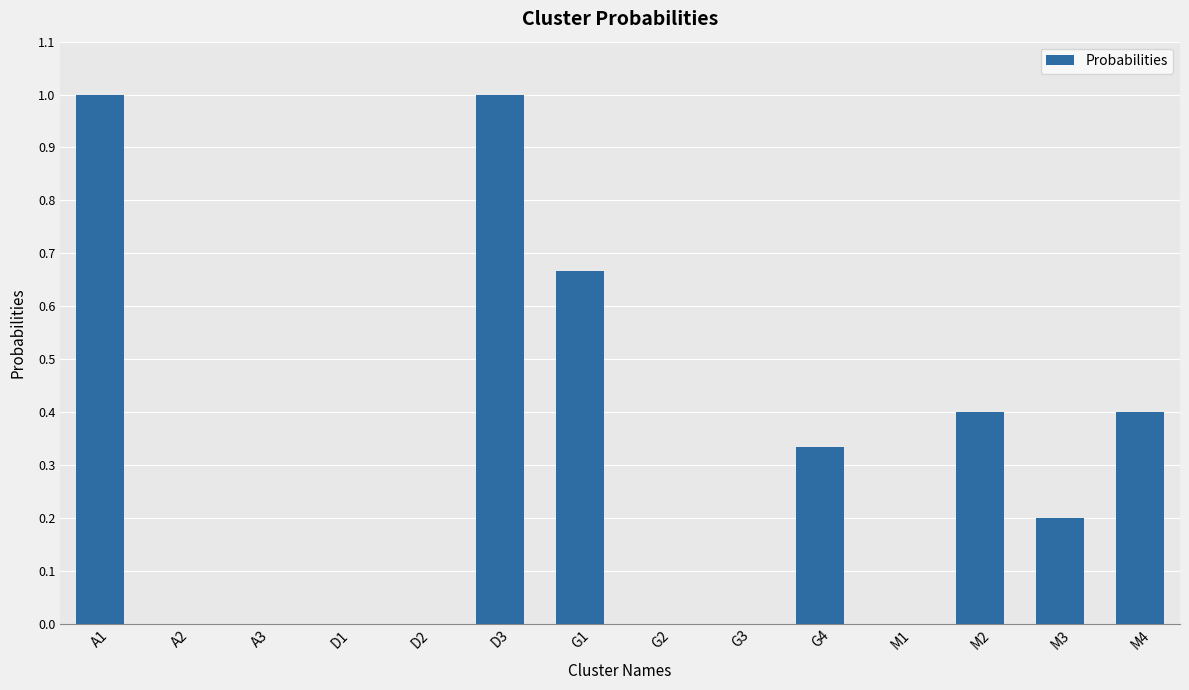

How many series are shown in this chart?

1